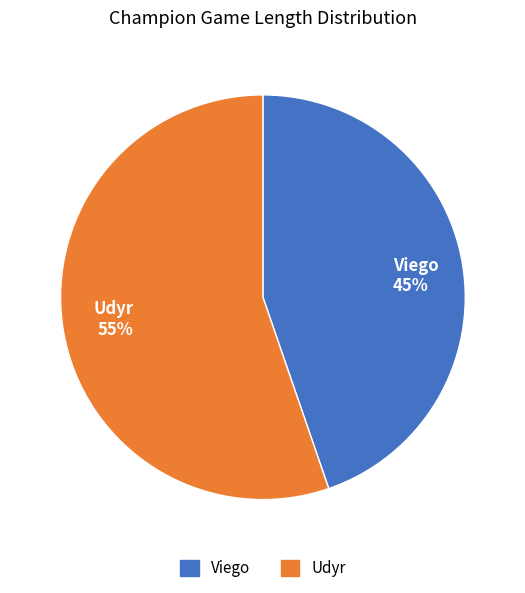

Approximately how many times larger is the value at Udyr compared to Viego?

1.2